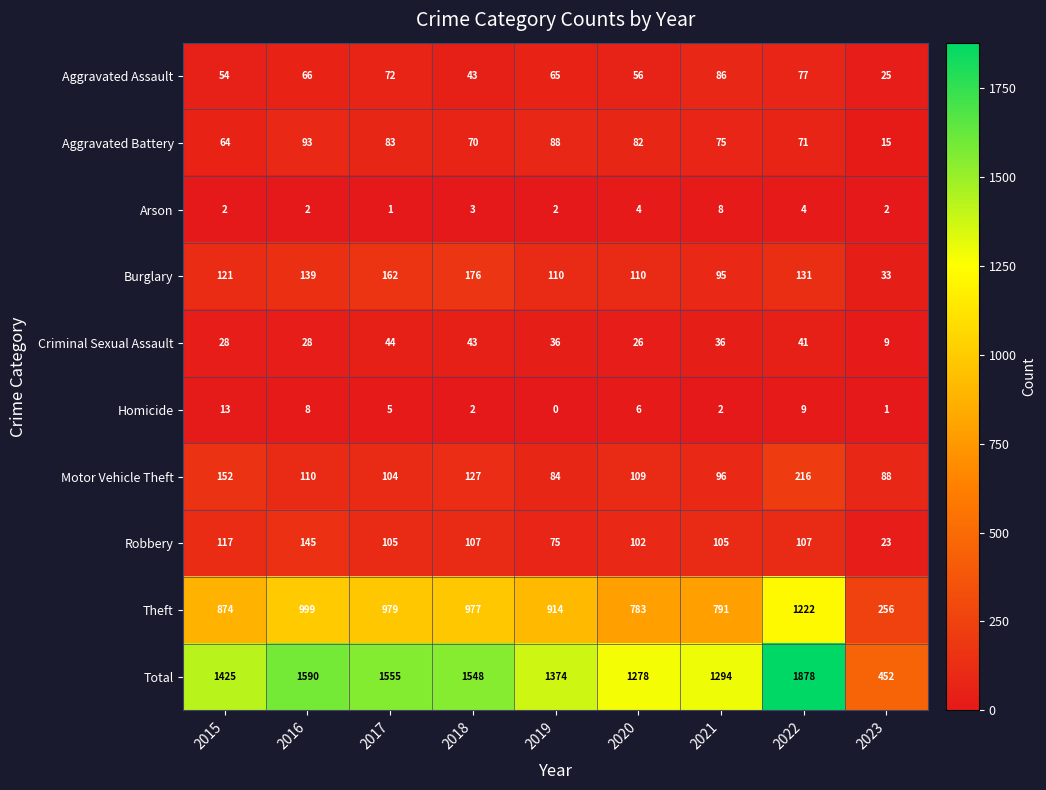

What is the sum of all Total values?

12394